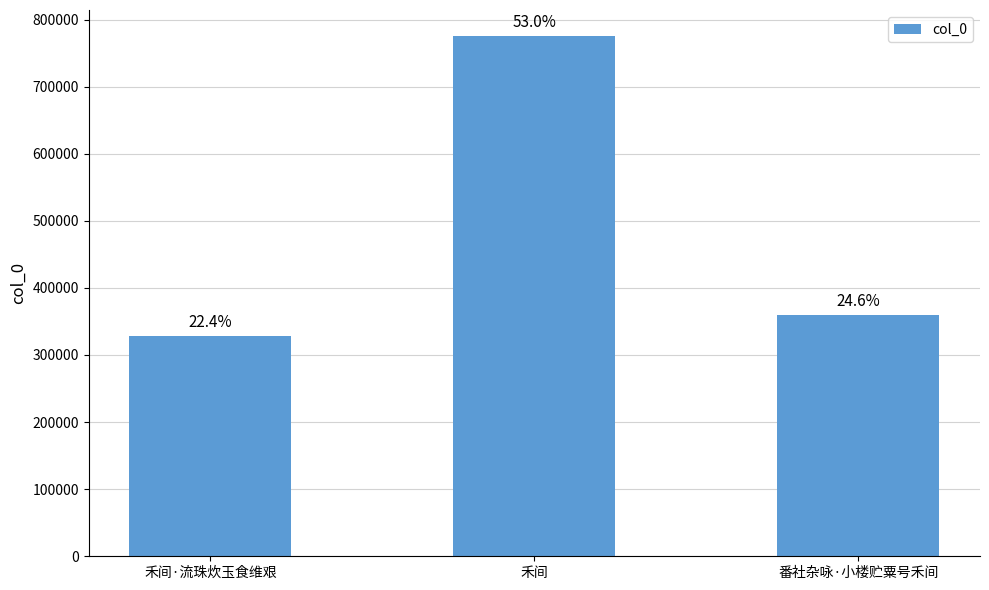

How many bars are there in total?

3